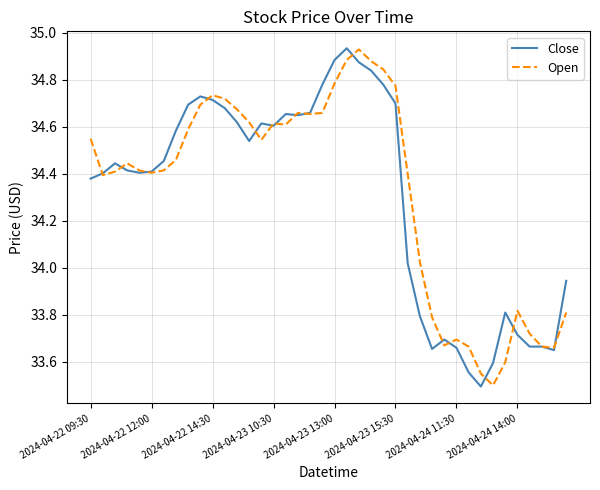

Which series has the largest range (max minus min)?

Close